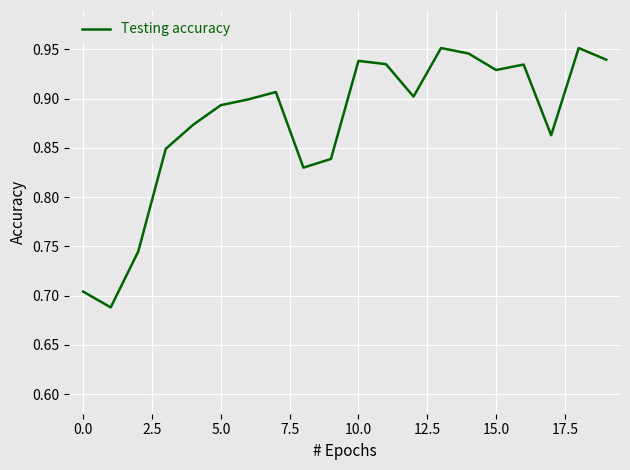

What is the difference between the maximum and minimum values?

0.3